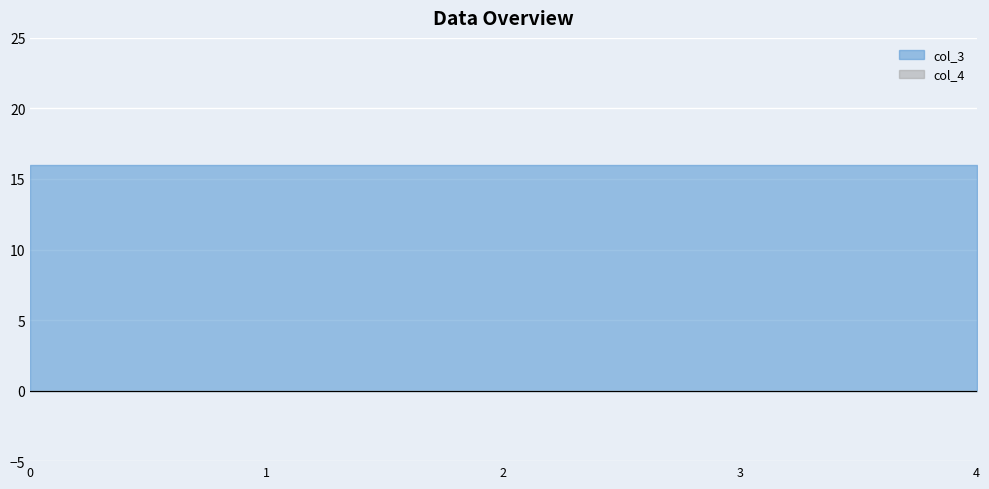

Rank the series by their maximum value, from highest to lowest.

col_3, col_4